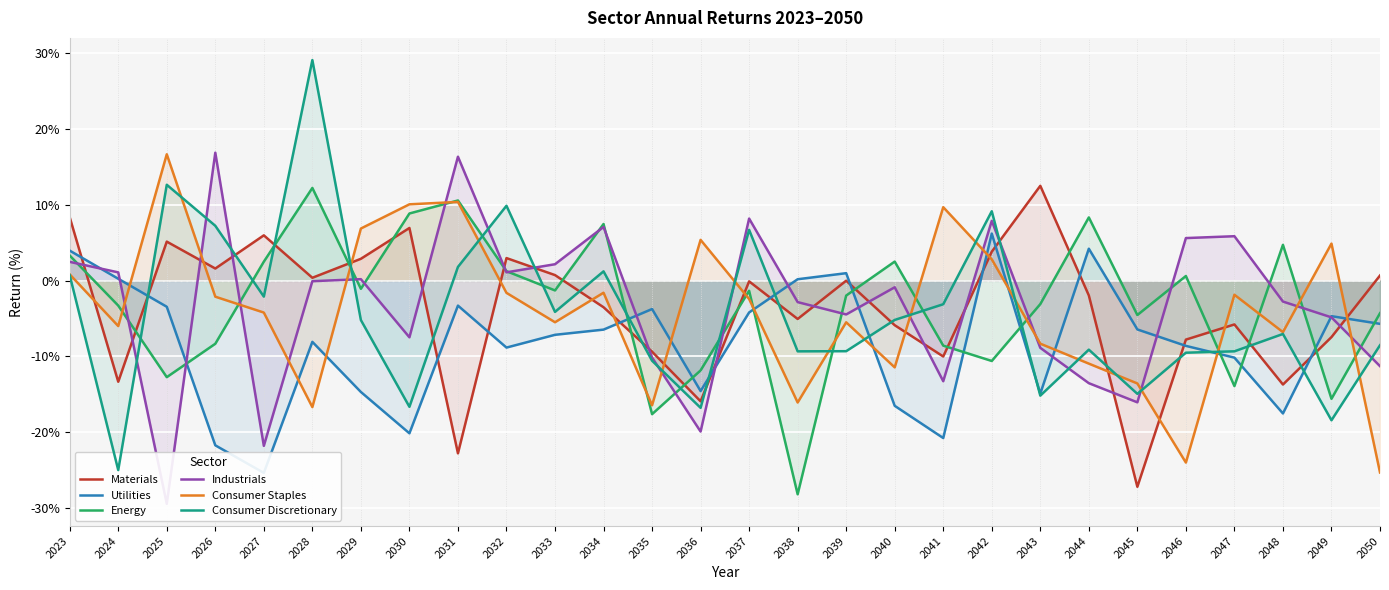

Rank the series by their maximum value, from highest to lowest.

Consumer Discretionary, Industrials, Consumer Staples, Materials, Energy, Utilities